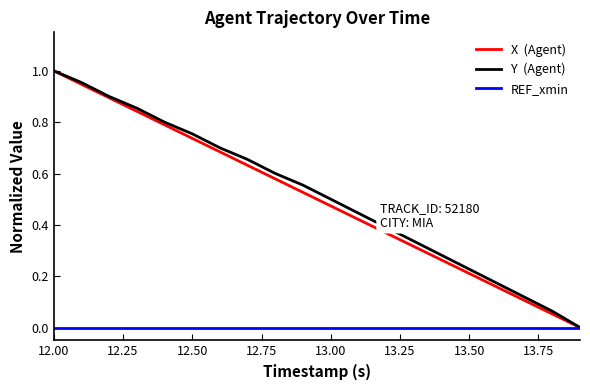

Does the chart have visible grid lines?

No